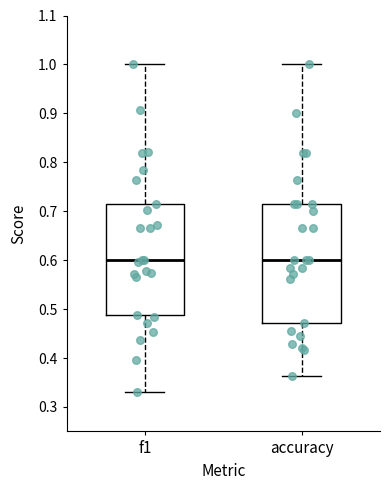

Comparing the boxes themselves (not the whiskers), which one is the tallest?

accuracy